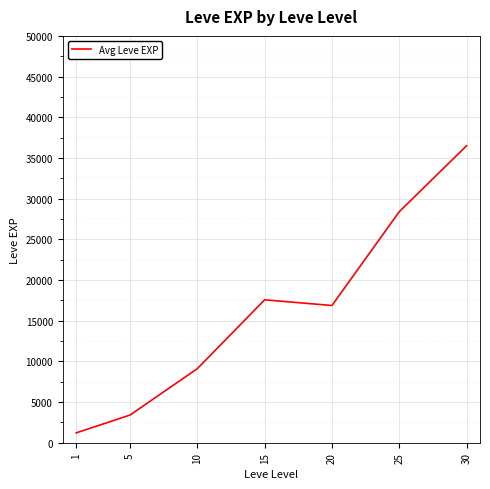

Between 1 and 15, which is larger?

15